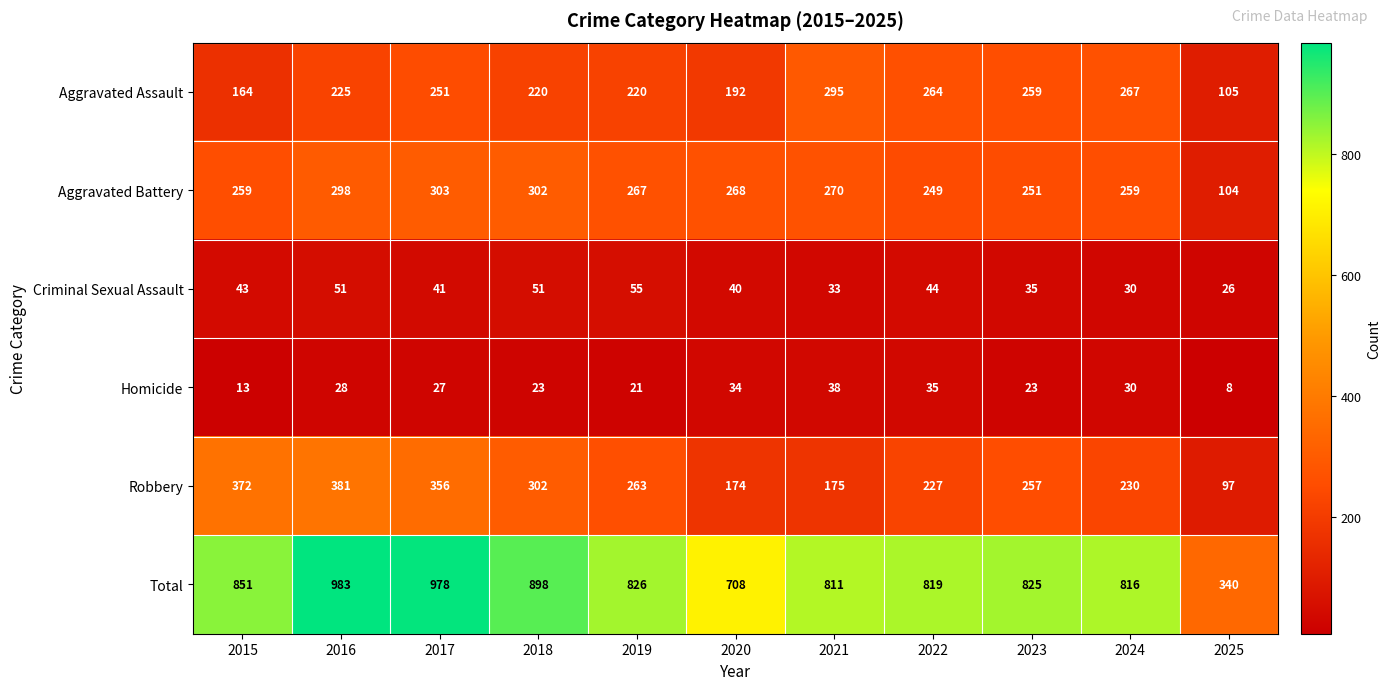

How many values in the Homicide series are below 27?

5